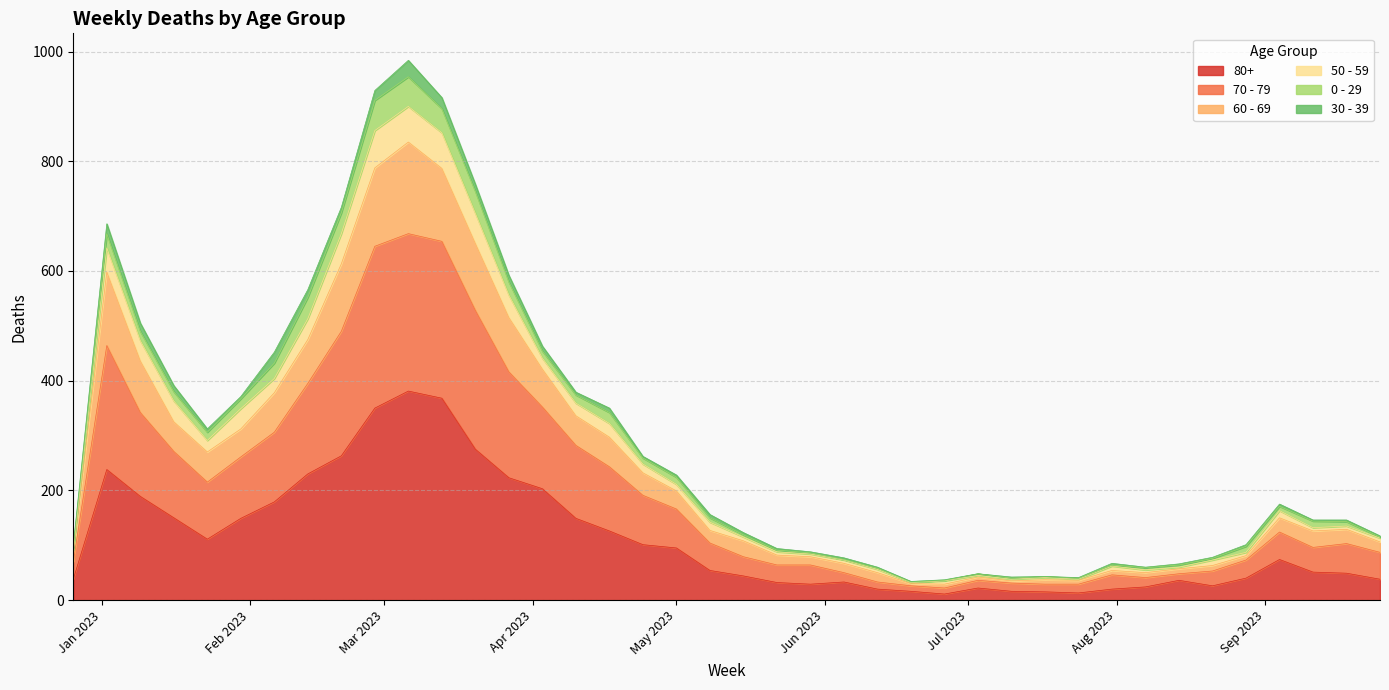

What is the label of the 22nd point from the left?

2023-05-22